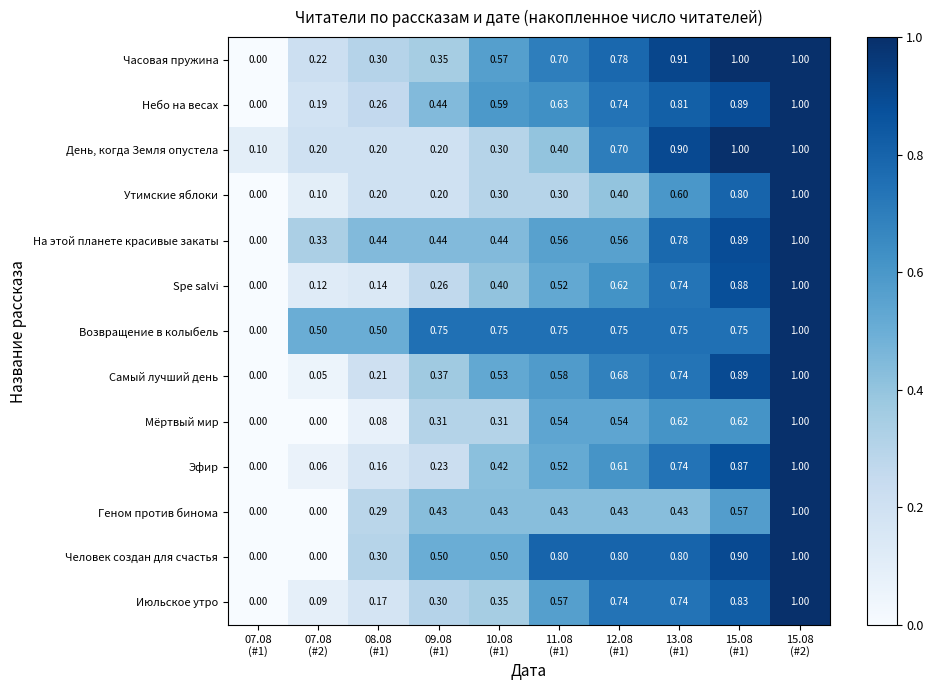

Which series has the largest total across all categories?

Возвращение в колыбель